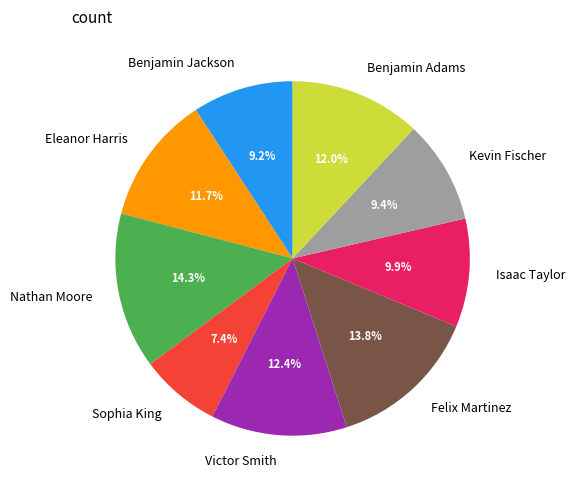

To the nearest percent, what portion does Victor Smith represent?

12%